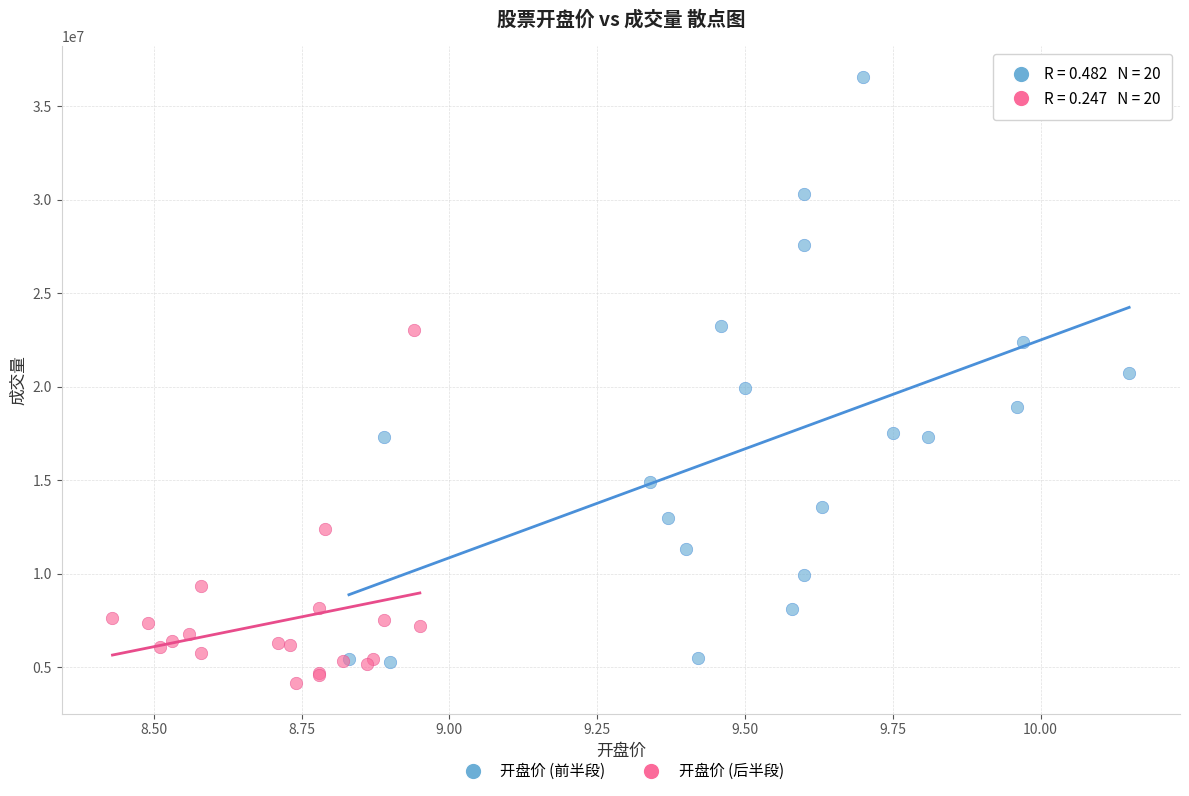

Which series contains the highest Y value?

开盘价 (前半段)